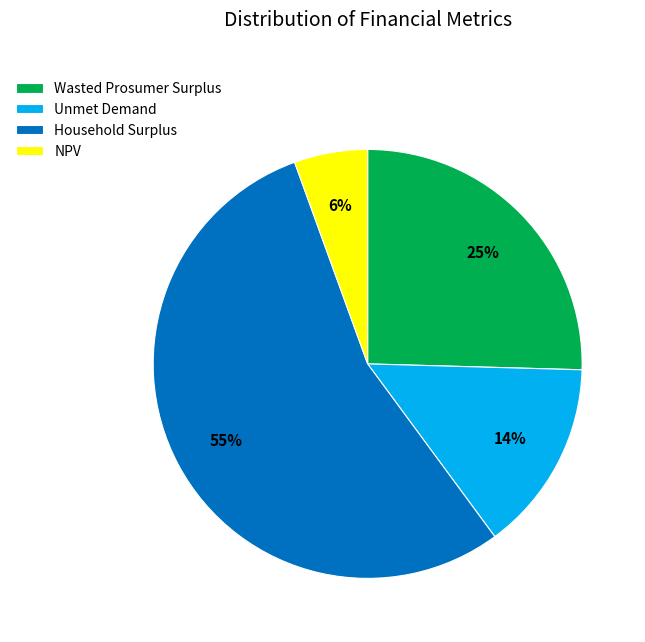

The Unmet Demand slice represents 14% of the pie. True or false?

True